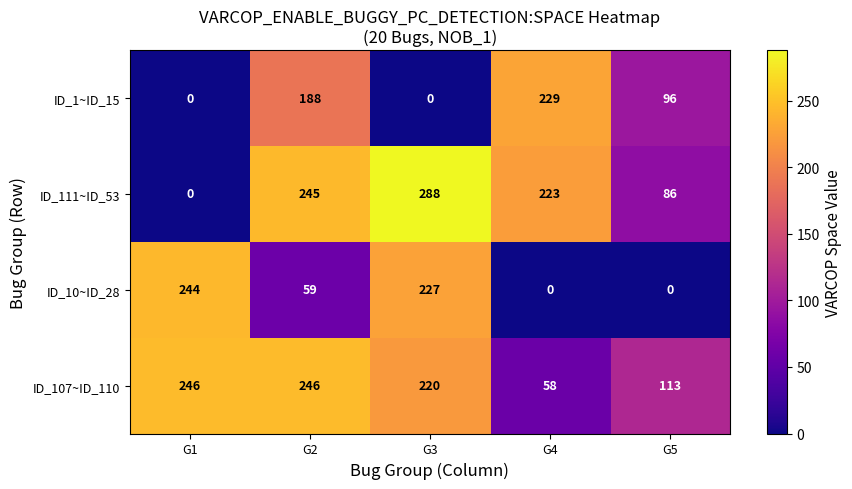

What is the difference between the second highest and minimum values in the ID_107~ID_110 series?

188